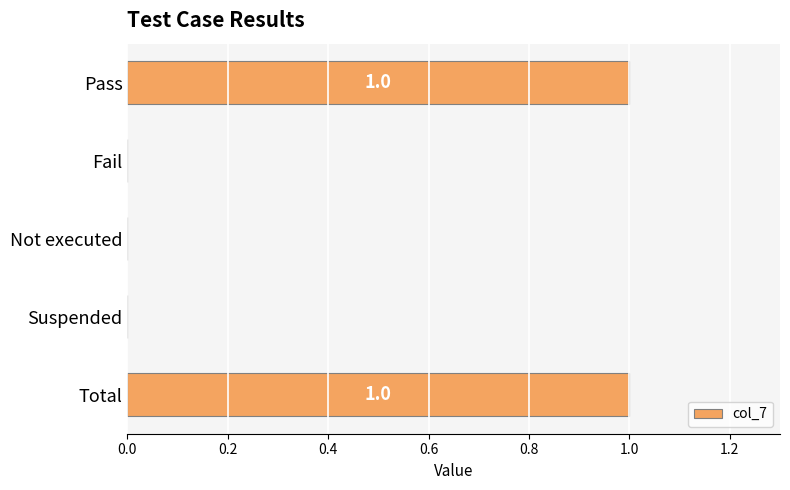

The chart shows a value of 0 at Fail. True or false?

True